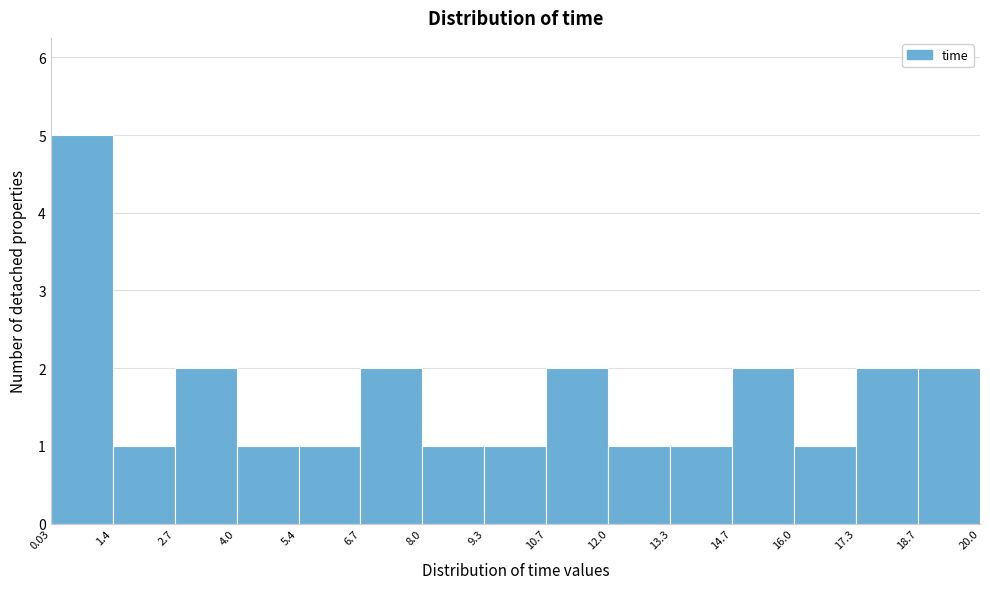

Reading left to right, transcribe this chart: for each bar, give the range it covers on the x-axis and its height. The values are not printed on the chart, so give them approximately, as read against the axis.

0.03 to 1.4: 5
1.4 to 2.7: 1
2.7 to 4.0: 2
4.0 to 5.4: 1
5.4 to 6.7: 1
6.7 to 8.0: 2
8.0 to 9.3: 1
9.3 to 10.7: 1
10.7 to 12.0: 2
12.0 to 13.3: 1
13.3 to 14.7: 1
14.7 to 16.0: 2
16.0 to 17.3: 1
17.3 to 18.7: 2
18.7 to 20.0: 2